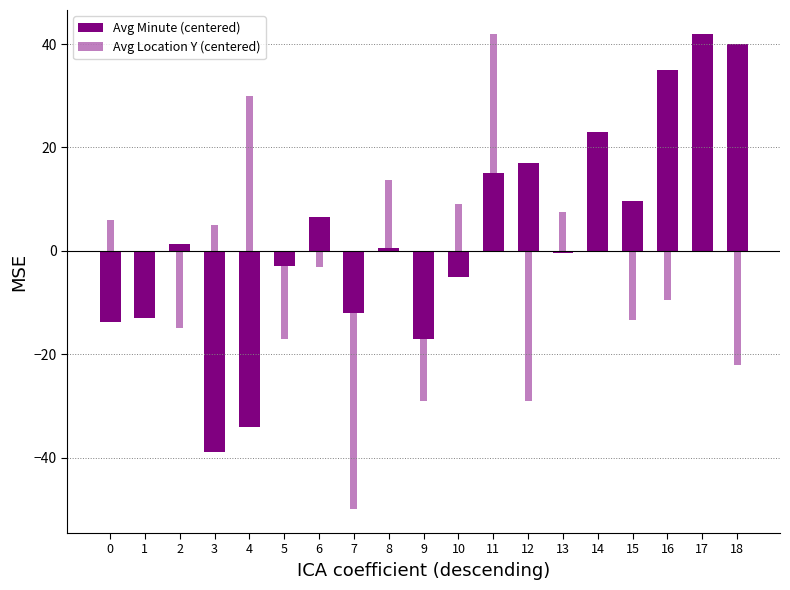

Which category has the lowest value in the Avg Location Y (centered) series?

7